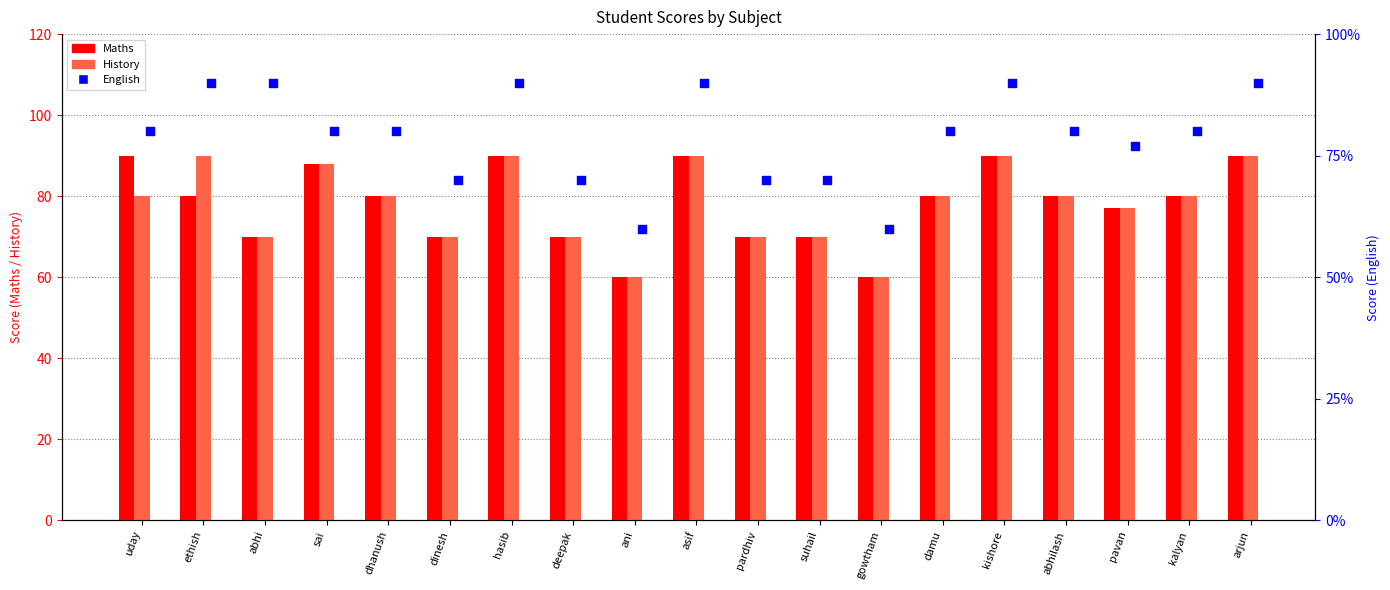

What are all the series names shown in the legend?

Maths, History, English